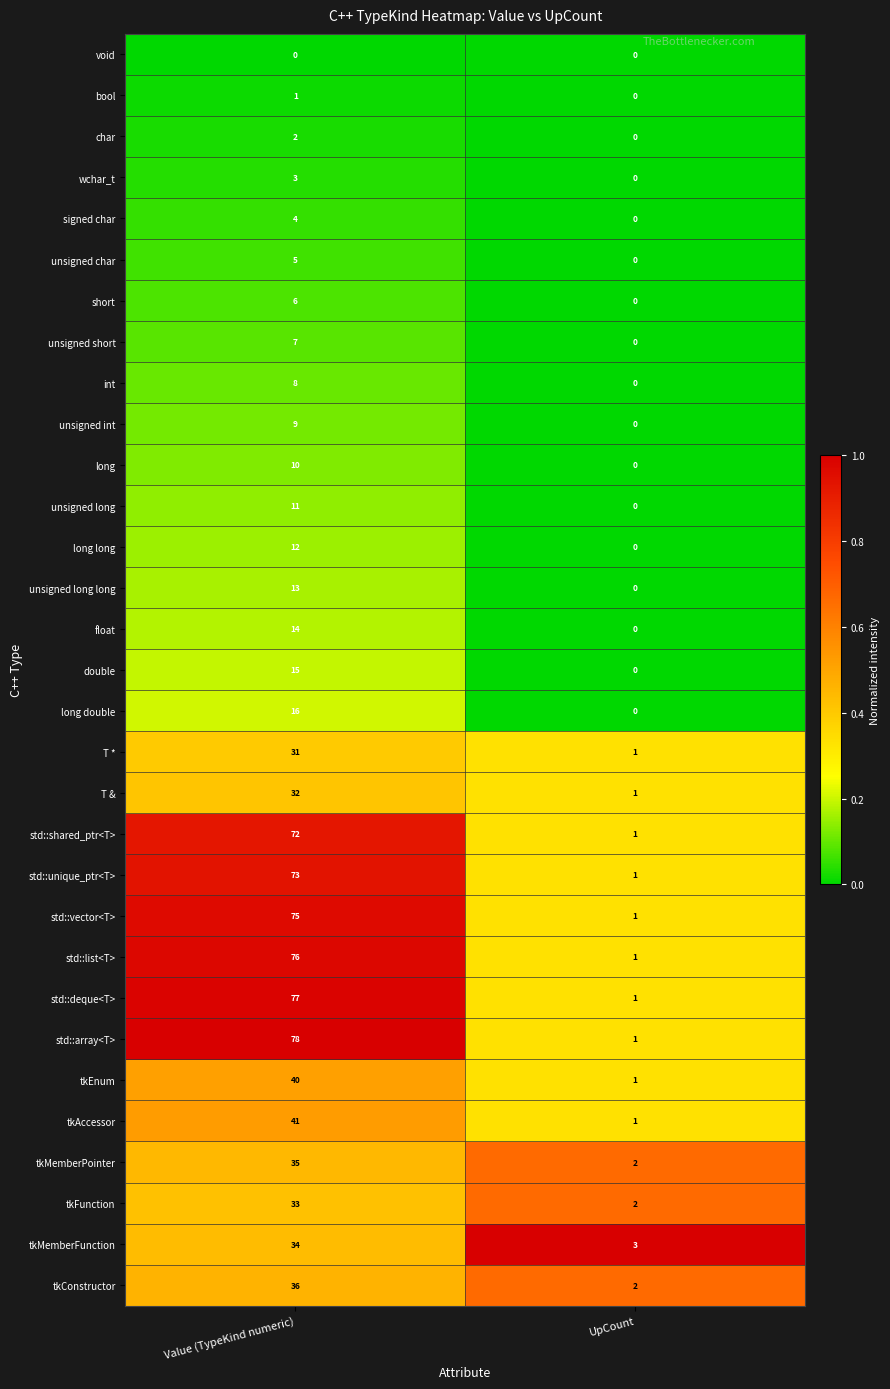

Between Value (TypeKind numeric) and UpCount, which series saw the biggest shift?

std::array<T>